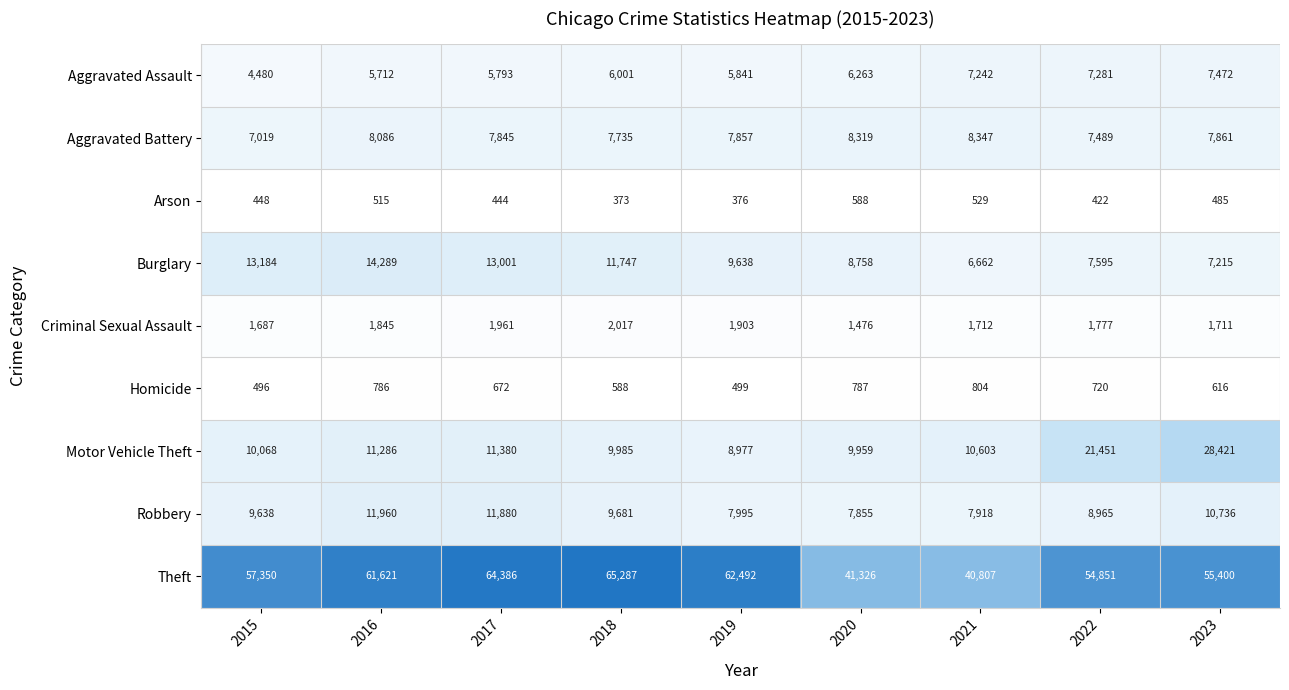

Rank the series at 2022 from lowest to highest value.

Arson, Homicide, Criminal Sexual Assault, Aggravated Assault, Aggravated Battery, Burglary, Robbery, Motor Vehicle Theft, Theft